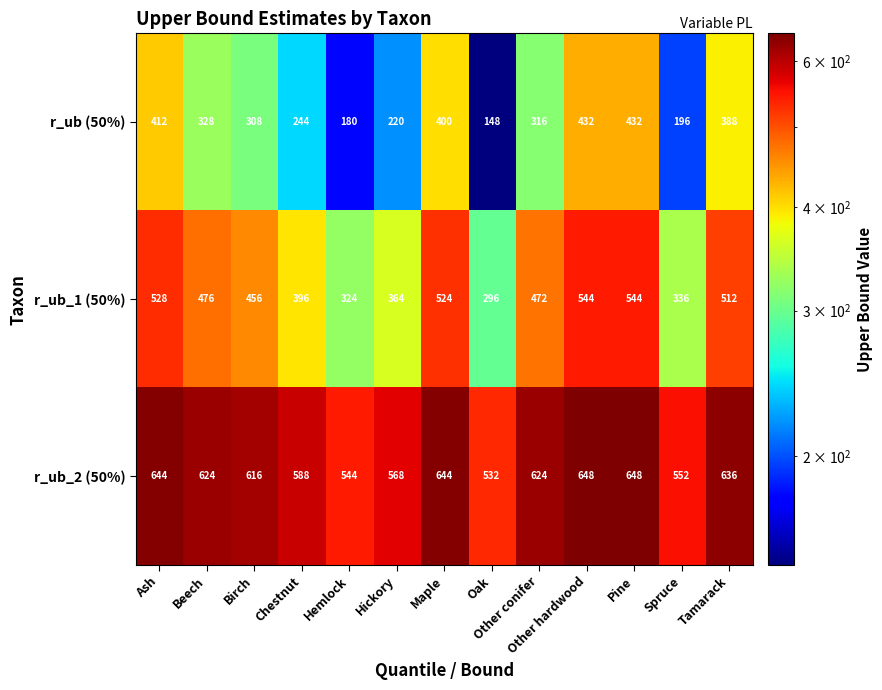

Is it true that r_ub (50%) equals 101 at Ash?

False